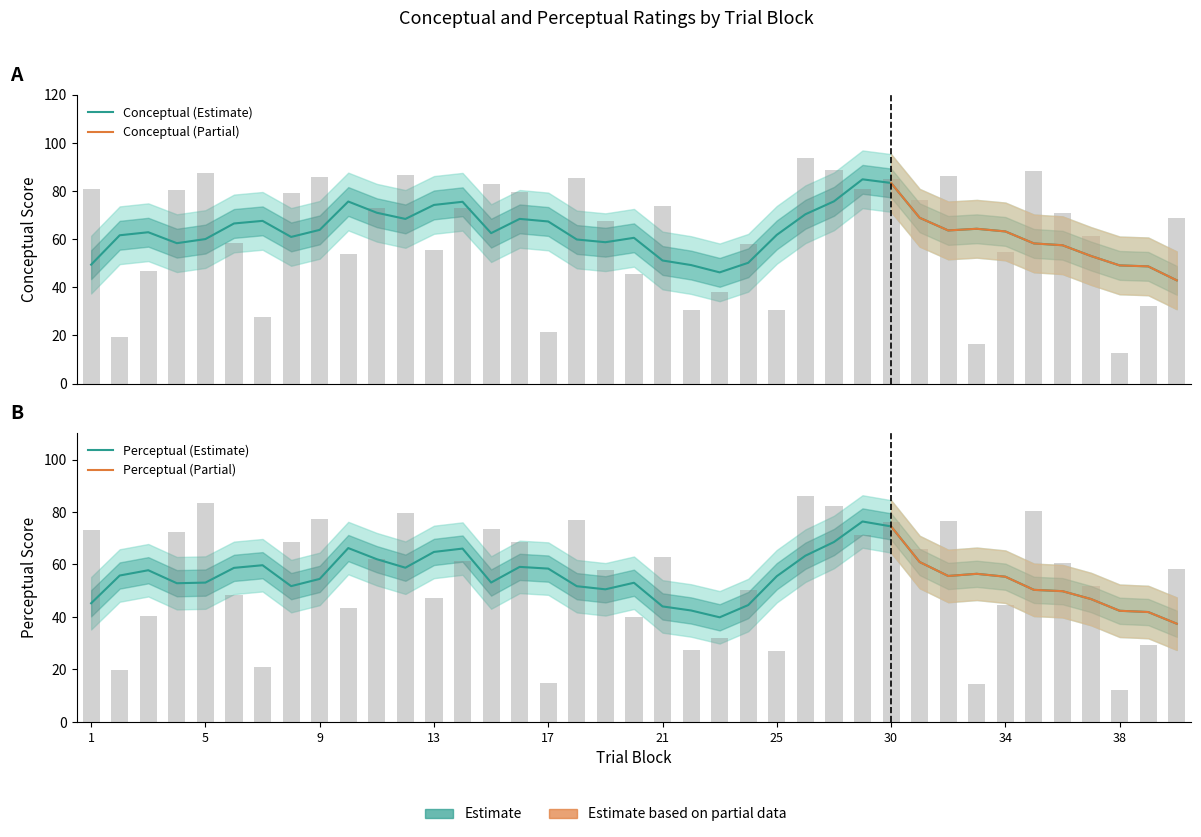

What is the total value across all series at 33?

30.9